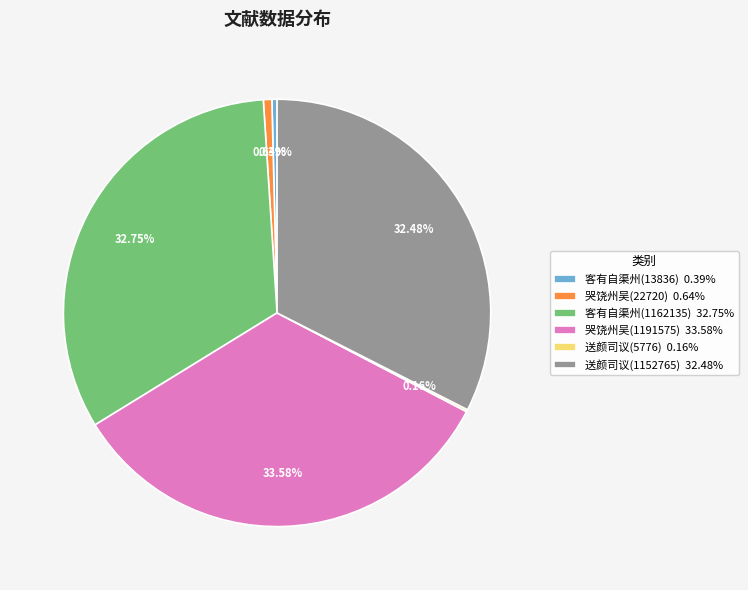

Is 哭饶州吴(1191575) 33.58% the majority of the pie?

No